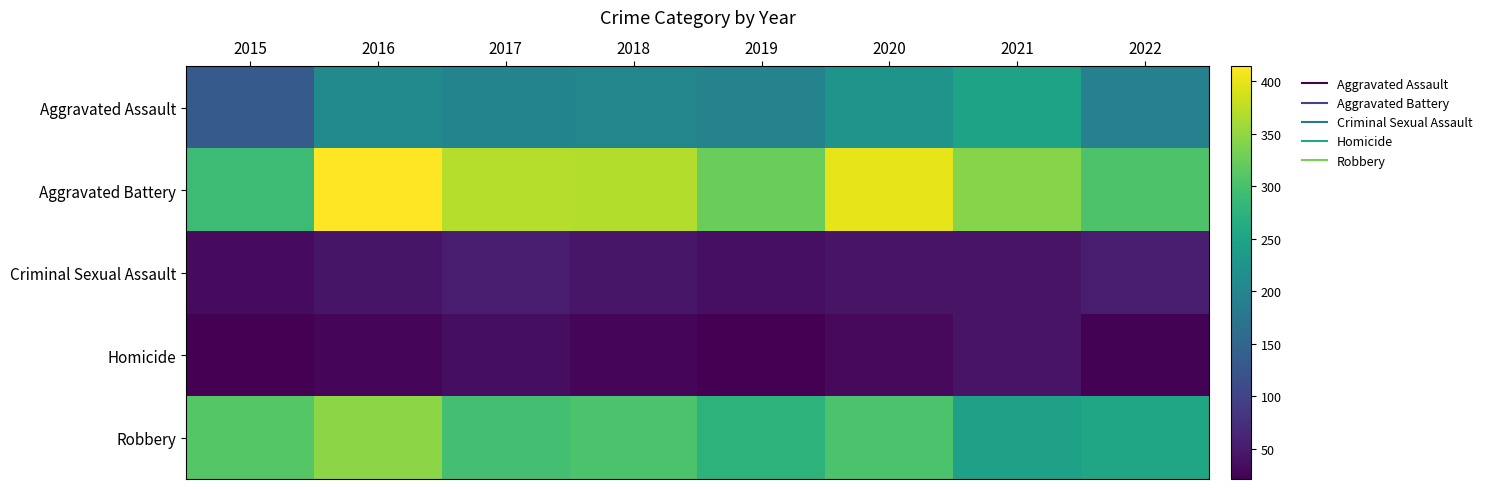

Reading right to left, list all the values displayed in this chart.

Aggravated Assault: 2022=192	2021=249	2020=225	2019=197	2018=202	2017=199	2016=207	2015=132
Aggravated Battery: 2022=304	2021=343	2020=399	2019=324	2018=368	2017=370	2016=414	2015=291
Criminal Sexual Assault: 2022=52	2021=41	2020=42	2019=37	2018=45	2017=51	2016=43	2015=33
Homicide: 2022=24	2021=42	2020=31	2019=22	2018=27	2017=36	2016=27	2015=21
Robbery: 2022=253	2021=246	2020=302	2019=275	2018=302	2017=296	2016=346	2015=310